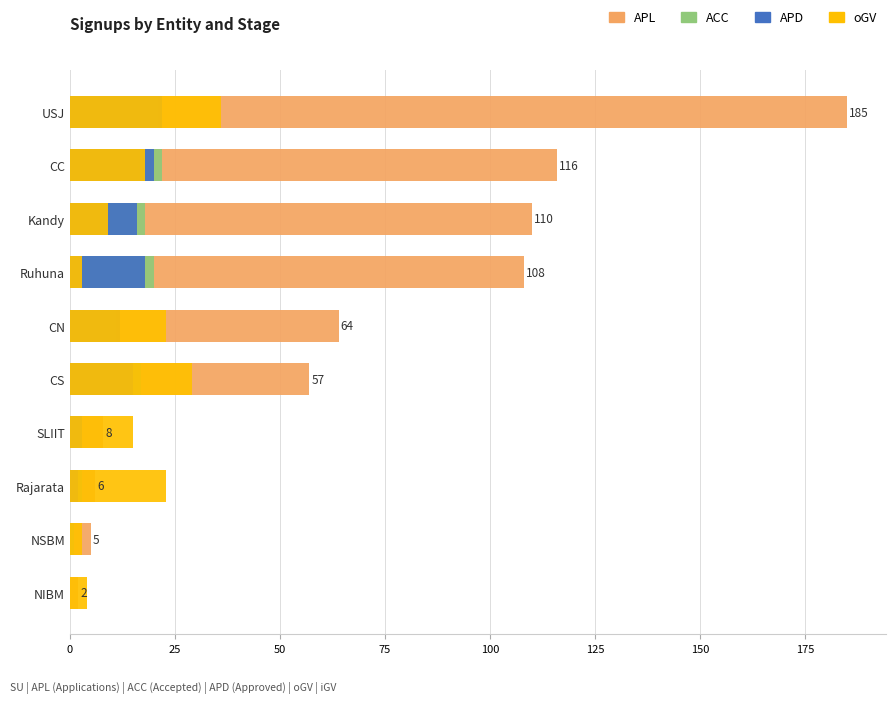

What is the total value across all series at Rajarata?

34